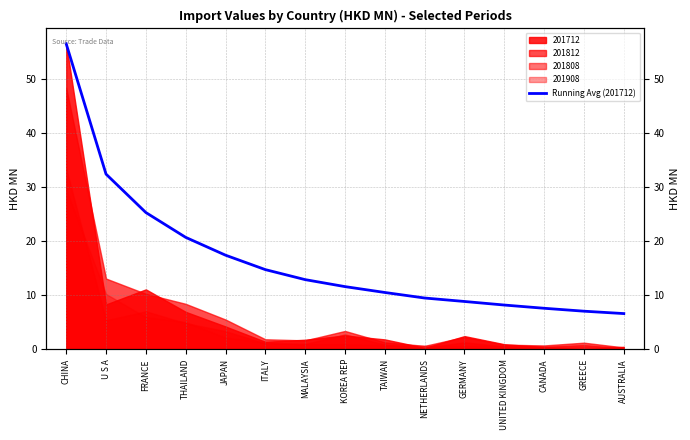

Rank the categories by value from lowest to highest.

AUSTRALIA, GREECE, CANADA, UNITED KINGDOM, GERMANY, NETHERLANDS, TAIWAN, KOREA REP, MALAYSIA, ITALY, JAPAN, THAILAND, FRANCE, U S A, CHINA